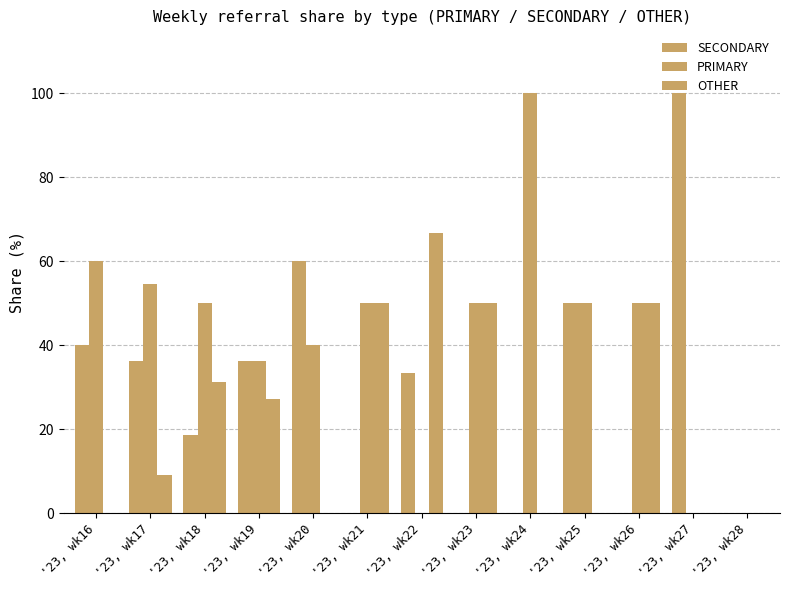

Reading left to right, list all the values displayed in this chart.

SECONDARY: 40.0	36.4	18.8	36.4	60.0	0.0	33.3	0.0	0.0	50.0	0.0	100.0	0.0
PRIMARY: 60.0	54.5	50.0	36.4	40.0	50.0	0.0	50.0	100.0	50.0	50.0	0.0	0.0
OTHER: 0.0	9.1	31.2	27.3	0.0	50.0	66.7	50.0	0.0	0.0	50.0	0.0	0.0